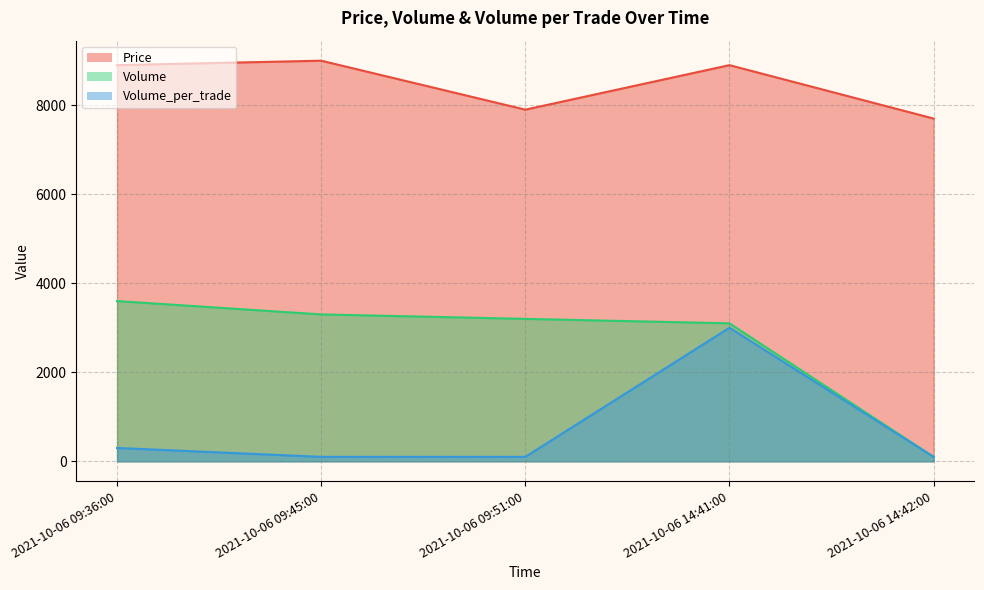

At which label does Price reach its minimum?

2021-10-06 14:42:00